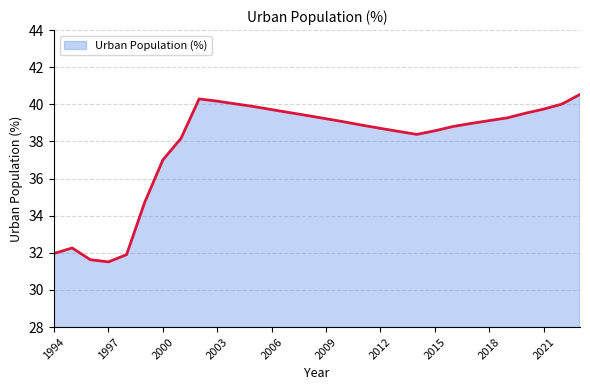

What is the maximum value shown in the chart?

40.5